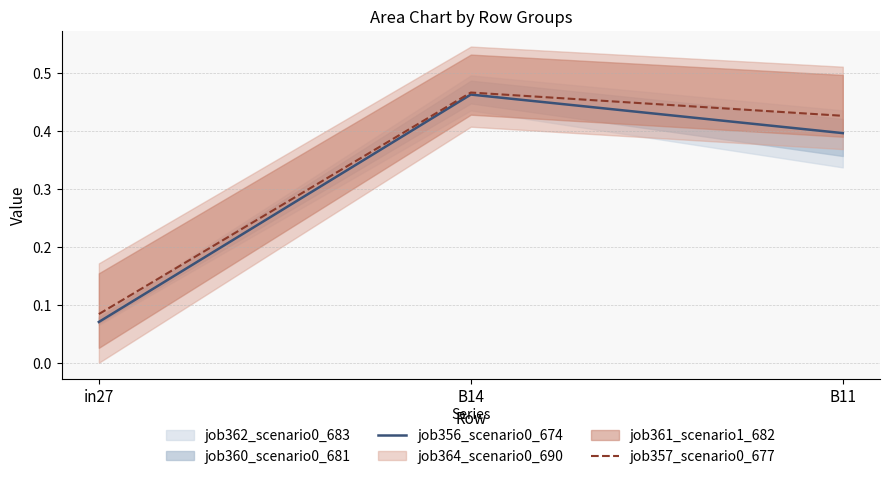

What is the difference between the maximum and minimum values in the job356_scenario0_674 series?

0.4